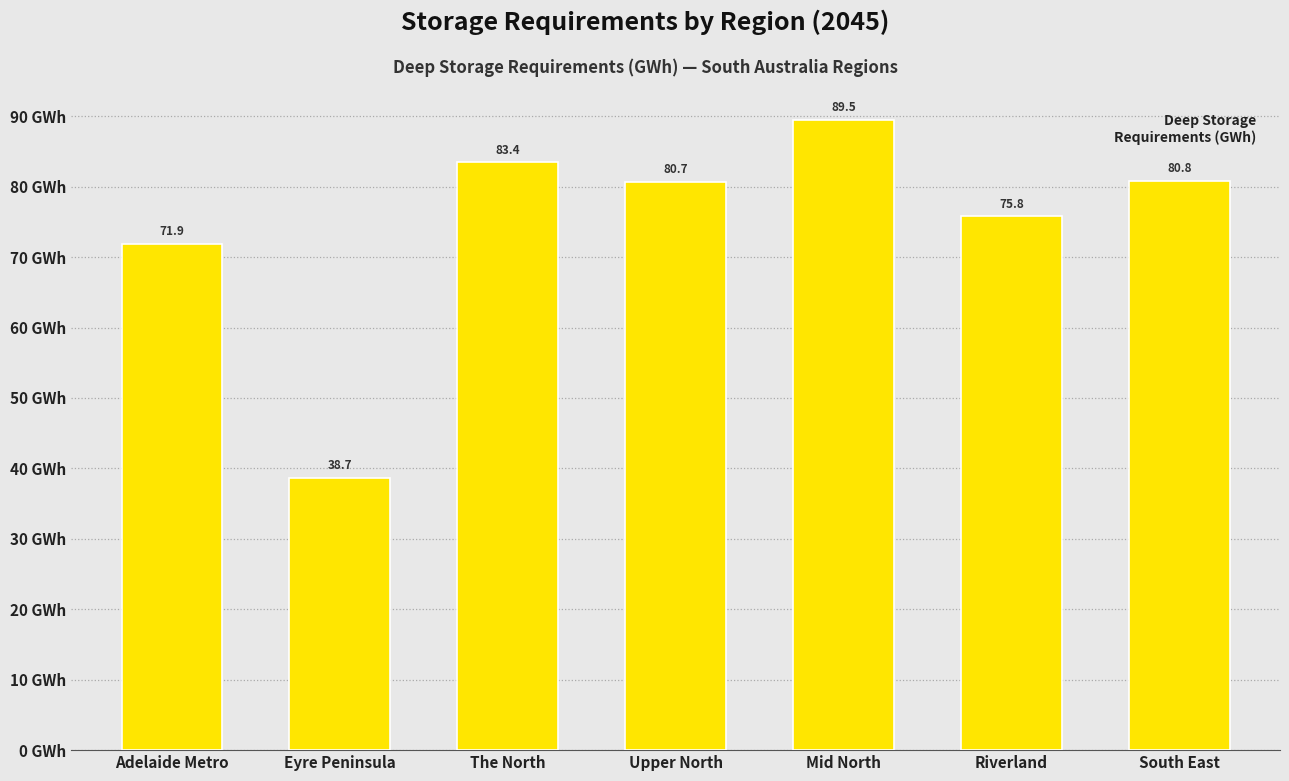

Reading left to right, list all the values displayed in this chart.

71.9	38.7	83.4	80.7	89.5	75.8	80.8